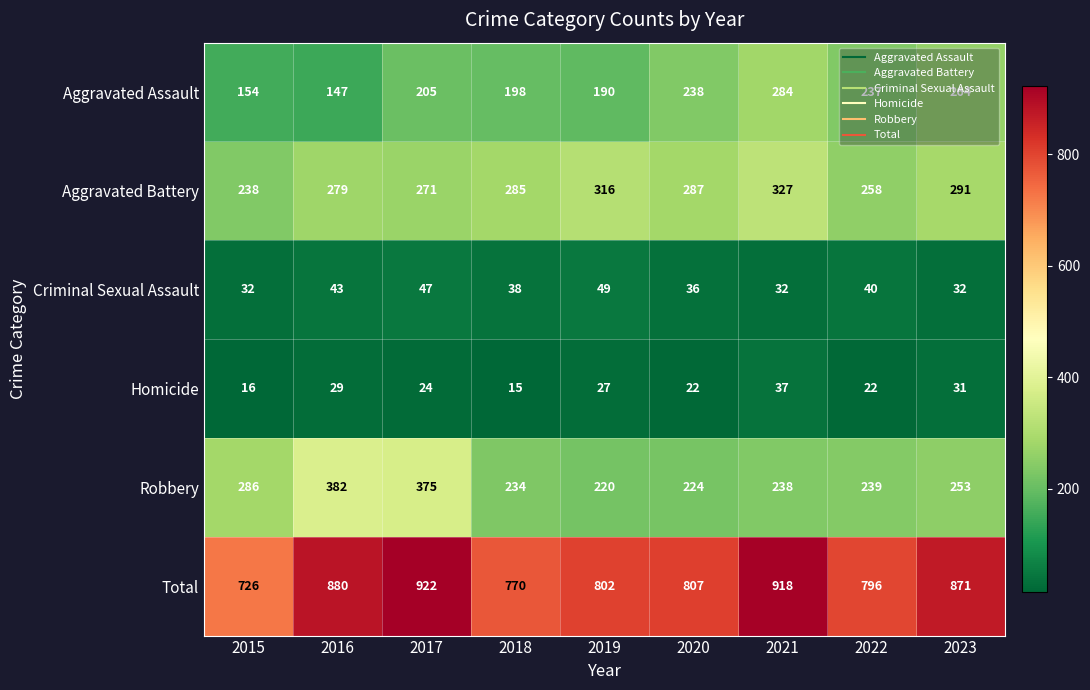

What is the difference between the maximum and minimum values in the Total series?

196